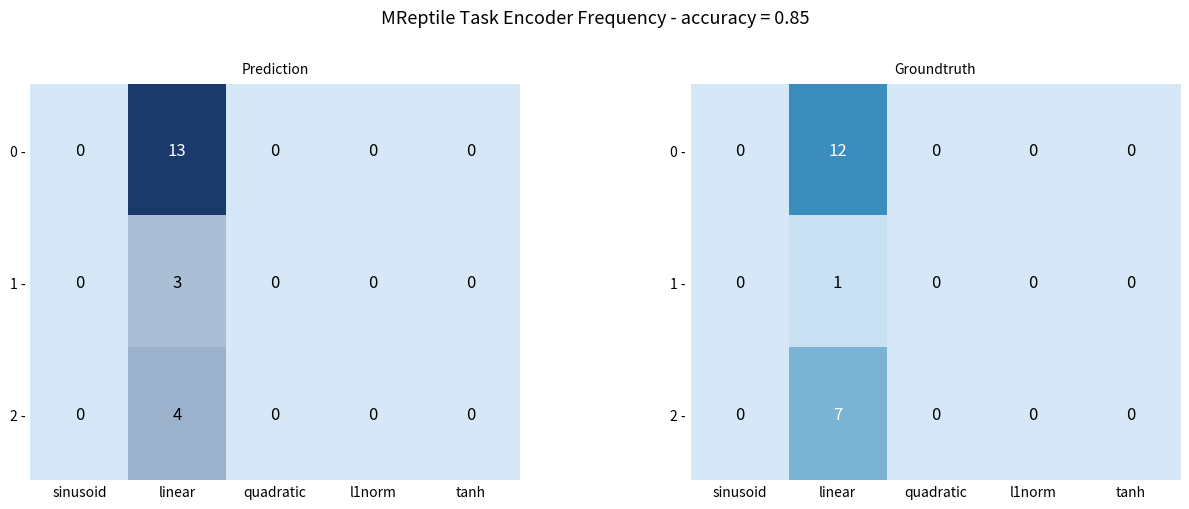

Is it true that 0 - equals 0 at l1norm?

True